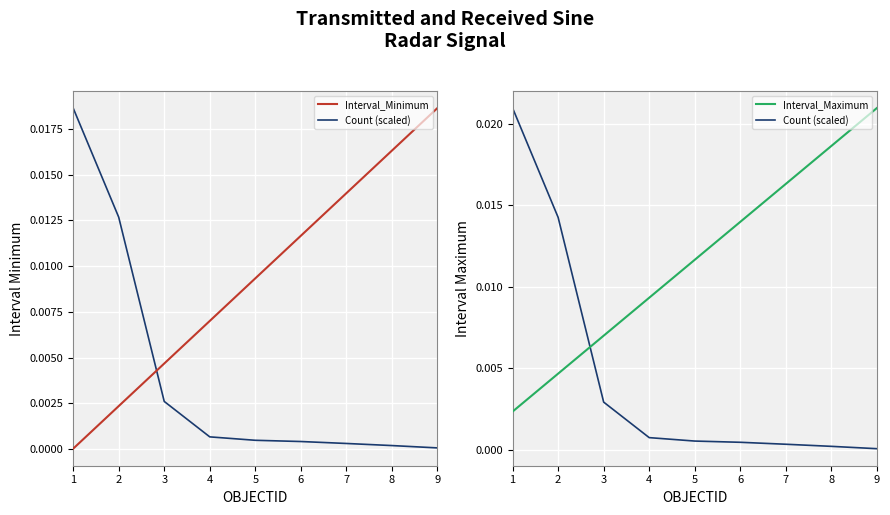

At which category is the sum across all series the highest?

9